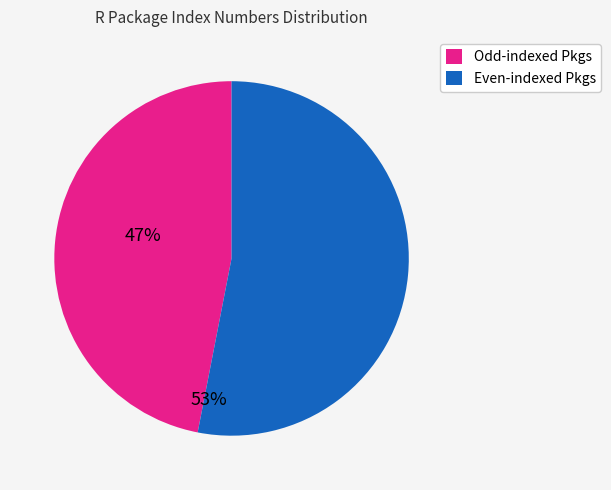

Combined, do Odd-indexed Pkgs and Even-indexed Pkgs account for over 50%?

Yes